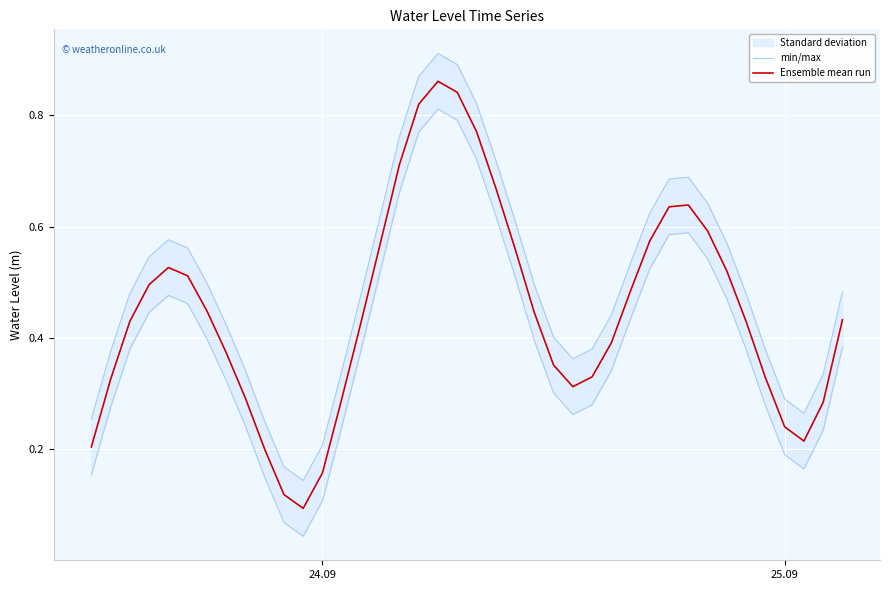

Rank the series by their maximum value, from lowest to highest.

Ensemble mean run, min/max